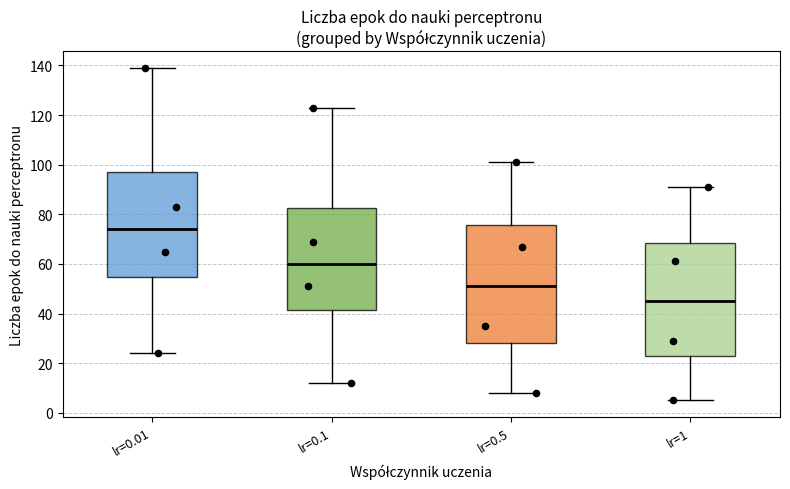

Reading left to right, transcribe this box plot: for each box, give where its median line is, the range the box spans, and where its two whiskers end, as read against the y-axis. The values are not printed on the chart, so give them approximately, as read against the axis.

lr=0.01: median 74, box 54 to 98, whiskers 24 to 140
lr=0.1: median 60, box 42 to 82, whiskers 12 to 124
lr=0.5: median 52, box 28 to 76, whiskers 8 to 102
lr=1: median 46, box 24 to 68, whiskers 6 to 92